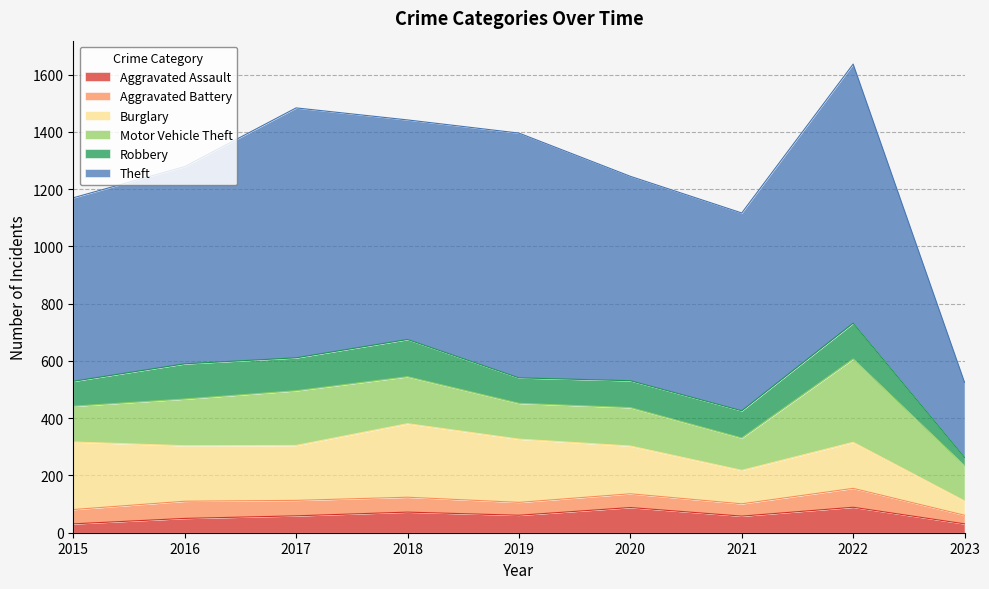

True or false: Theft and Aggravated Assault intersect in this chart.

False